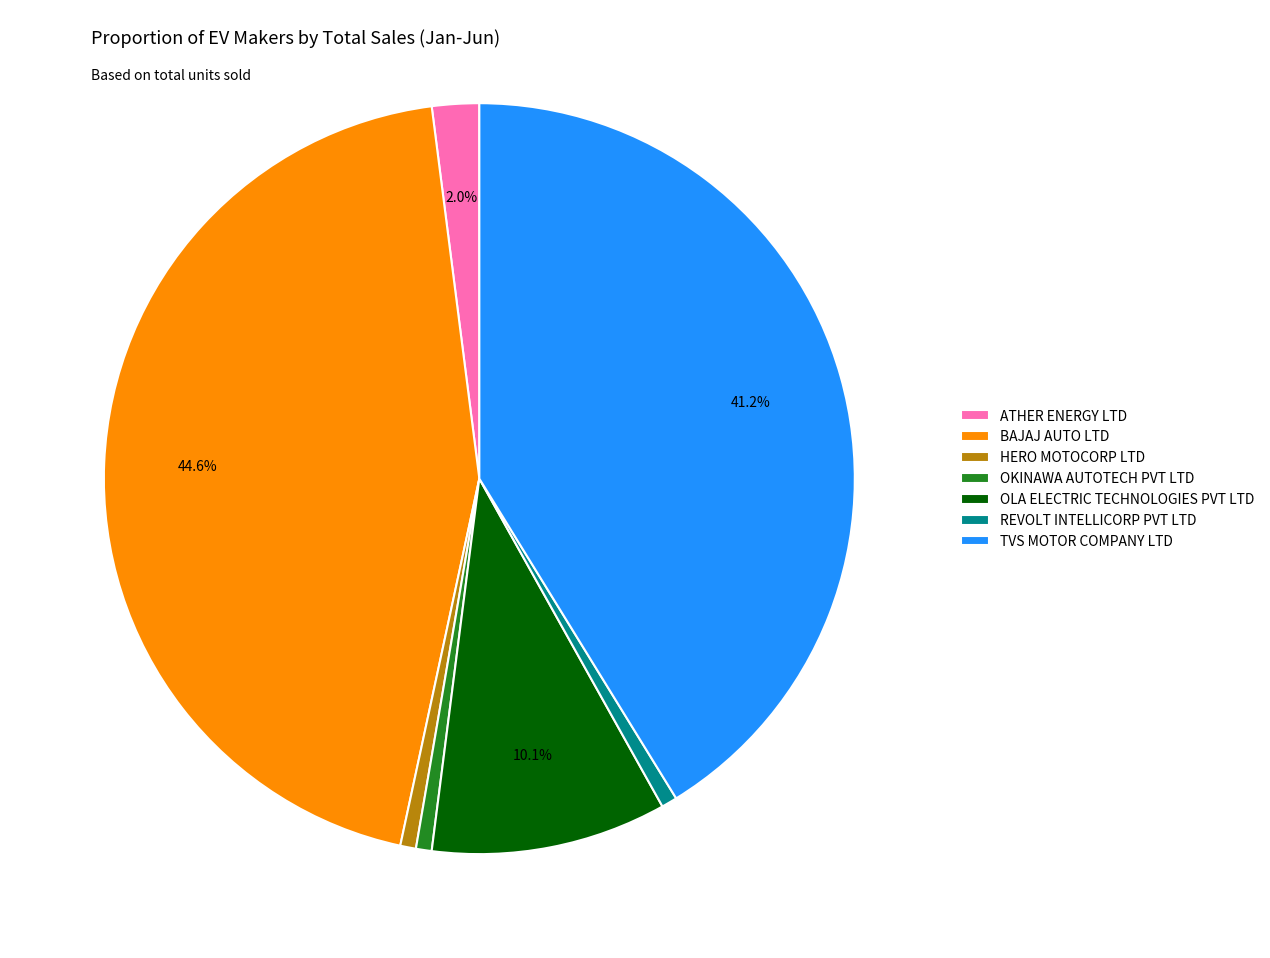

Do TVS MOTOR COMPANY LTD and OKINAWA AUTOTECH PVT LTD together represent more than half of the pie?

No